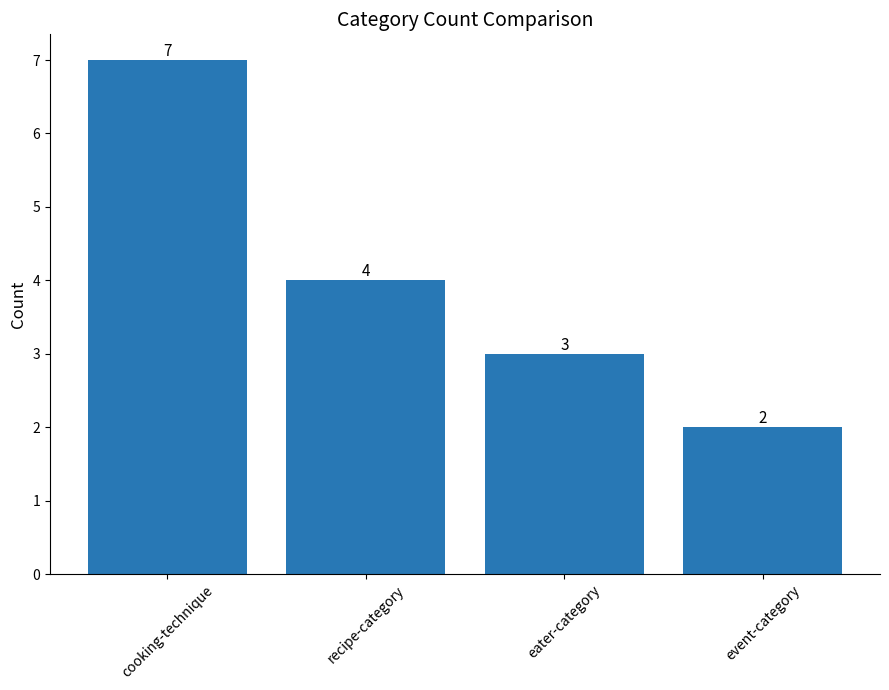

Rank the categories by value from lowest to highest.

event-category, eater-category, recipe-category, cooking-technique